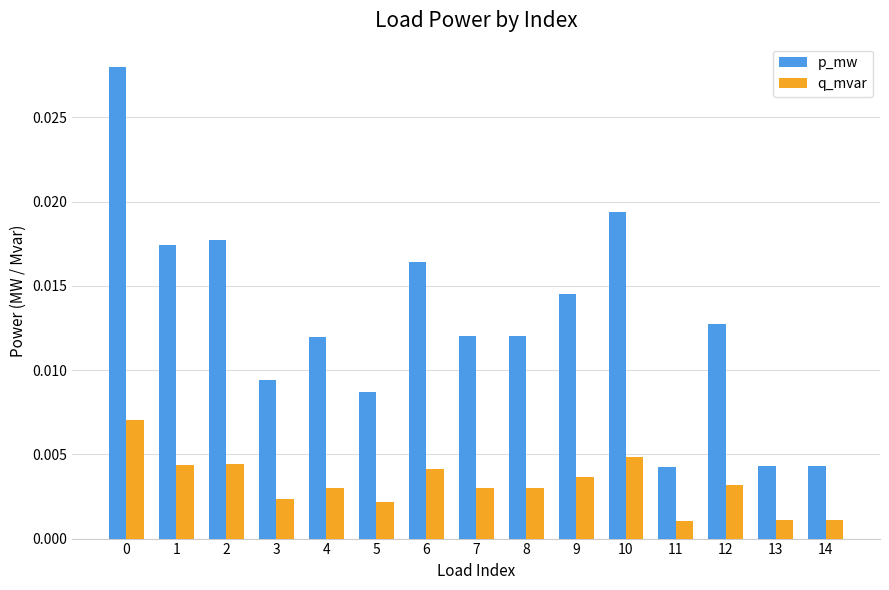

How many bars are there in total?

30